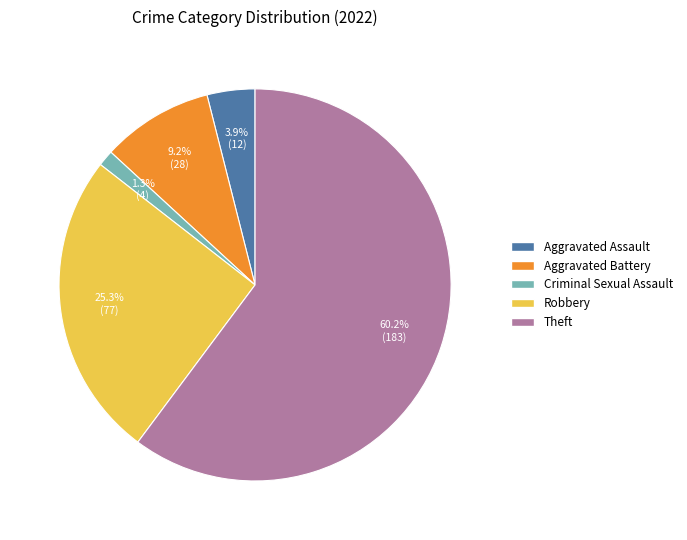

Is there a majority slice in this chart?

Yes